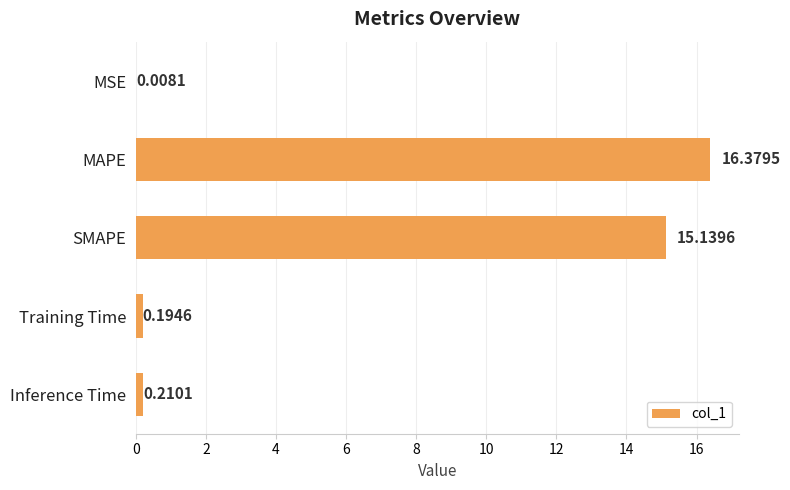

What is the sum of the values at Training Time and Inference Time?

0.4